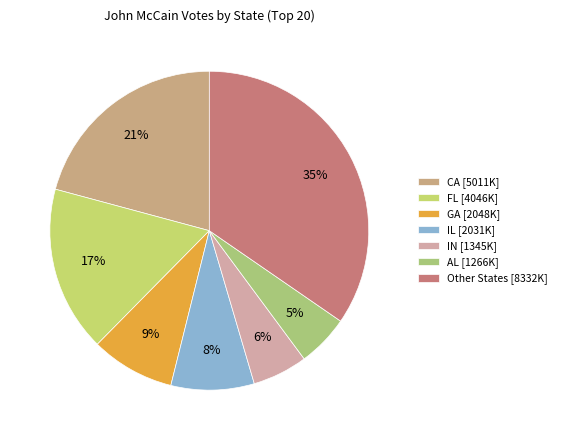

Does any single category account for the majority?

No